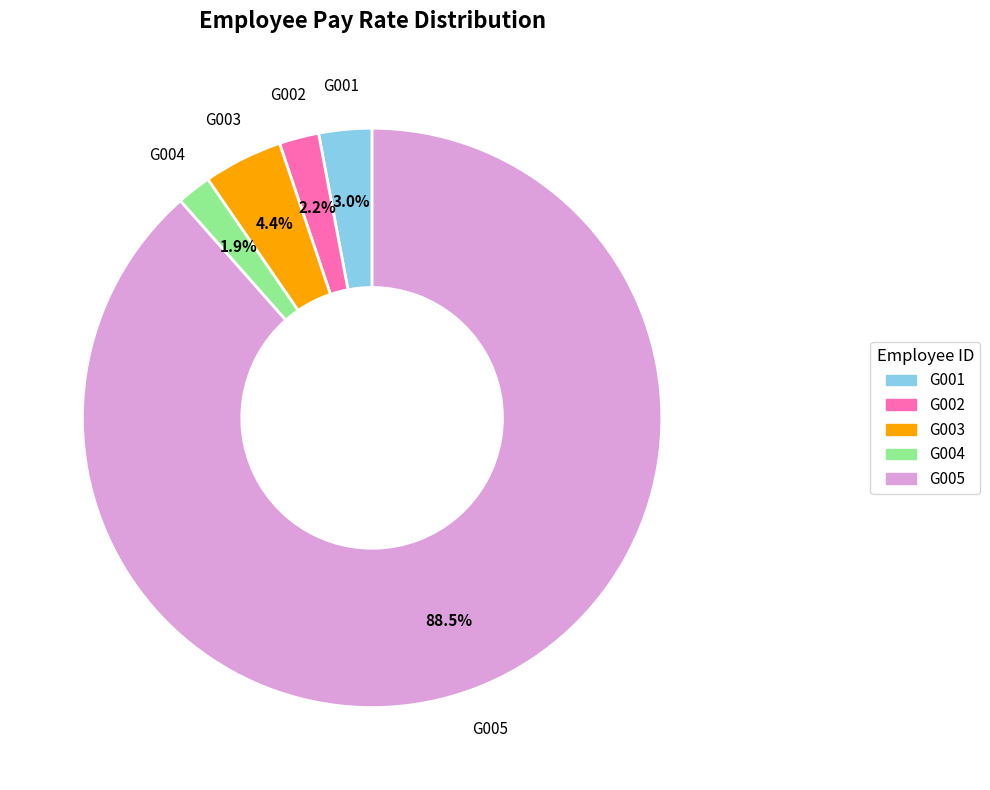

What is the ratio of the value at G004 to the value at G001?

0.6